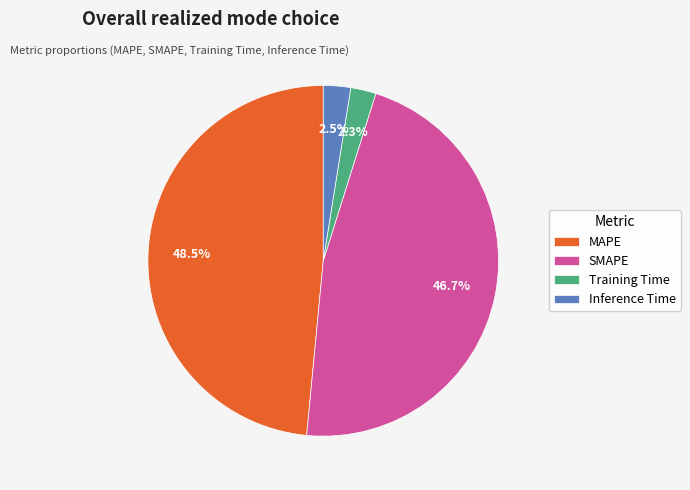

To the nearest percent, what is the difference between the largest and smallest slice percentages?

46%